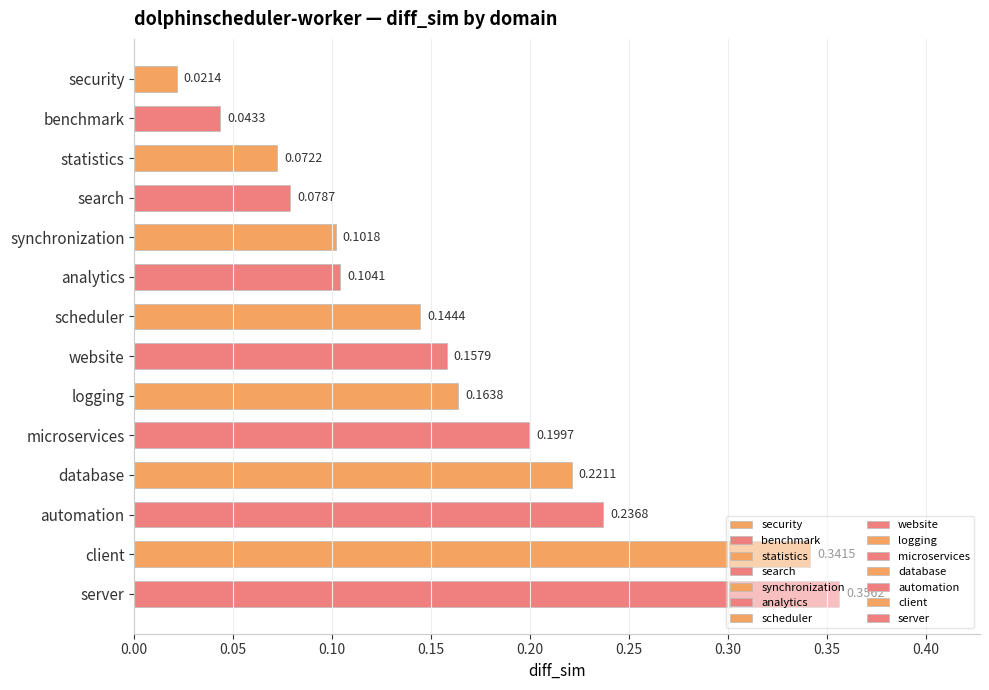

Between security and synchronization, which is larger?

synchronization